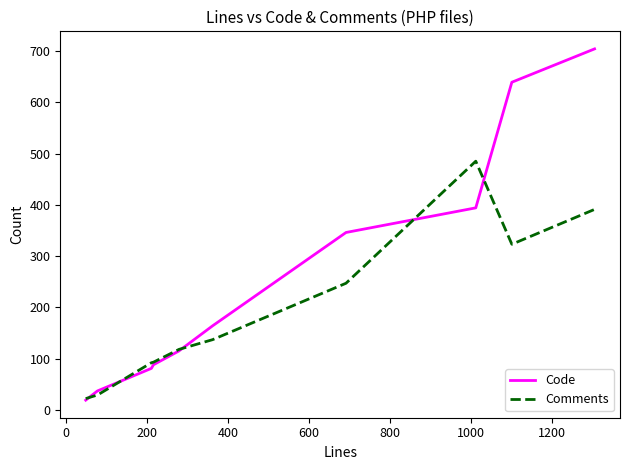

Which series has the widest spread of values?

Code